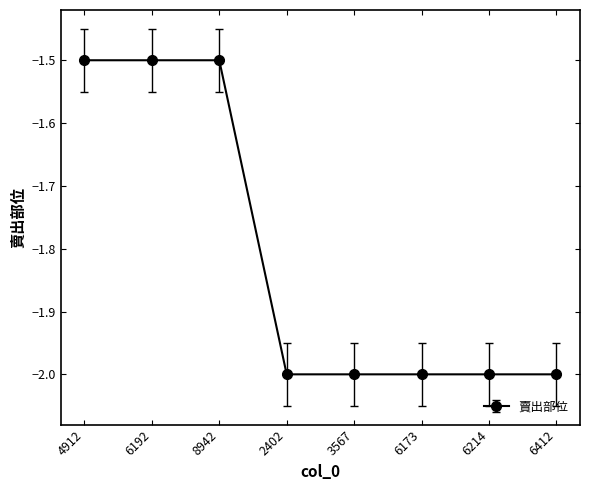

What is the smallest value displayed?

-2.0